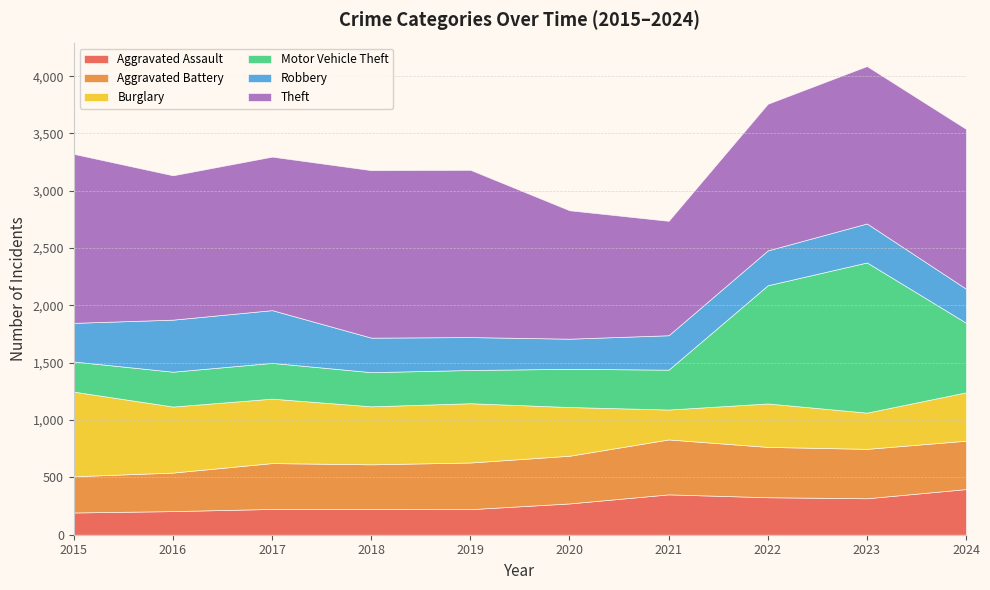

Reading left to right, list all the values displayed in this chart.

Aggravated Assault: 194	206	225	225	223	273	352	327	318	398
Aggravated Battery: 316	336	400	389	407	416	479	439	431	422
Burglary: 738	576	562	506	517	425	261	379	316	422
Motor Vehicle Theft: 263	304	312	298	290	333	348	1031	1310	607
Robbery: 337	454	460	301	287	263	300	304	340	297
Theft: 1474	1259	1339	1461	1459	1120	998	1279	1373	1394